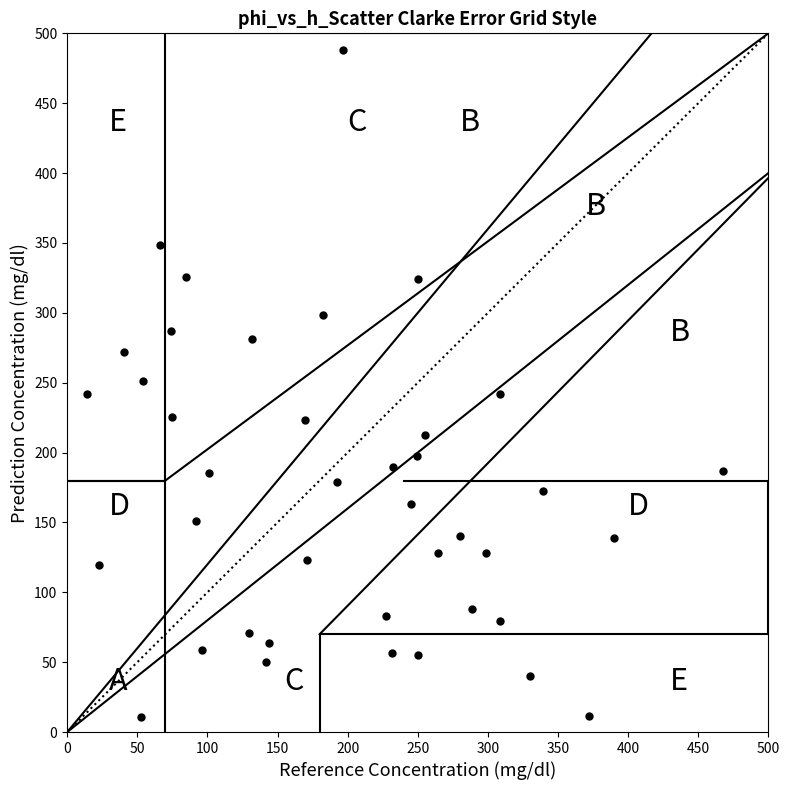

What is the range of X values (max minus min)?

453.0